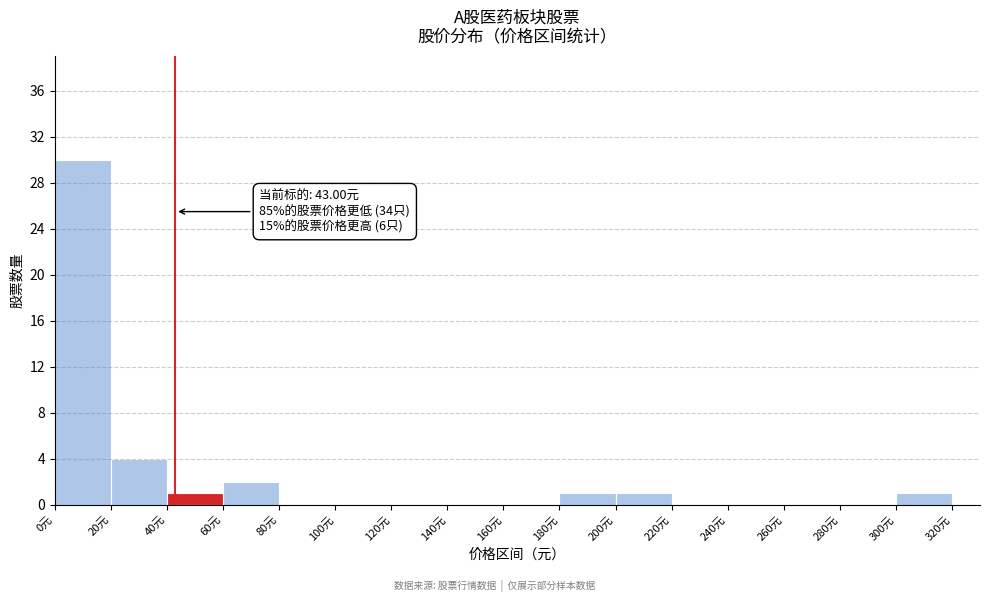

Which range on the x-axis has the tallest bar?

0 to 20